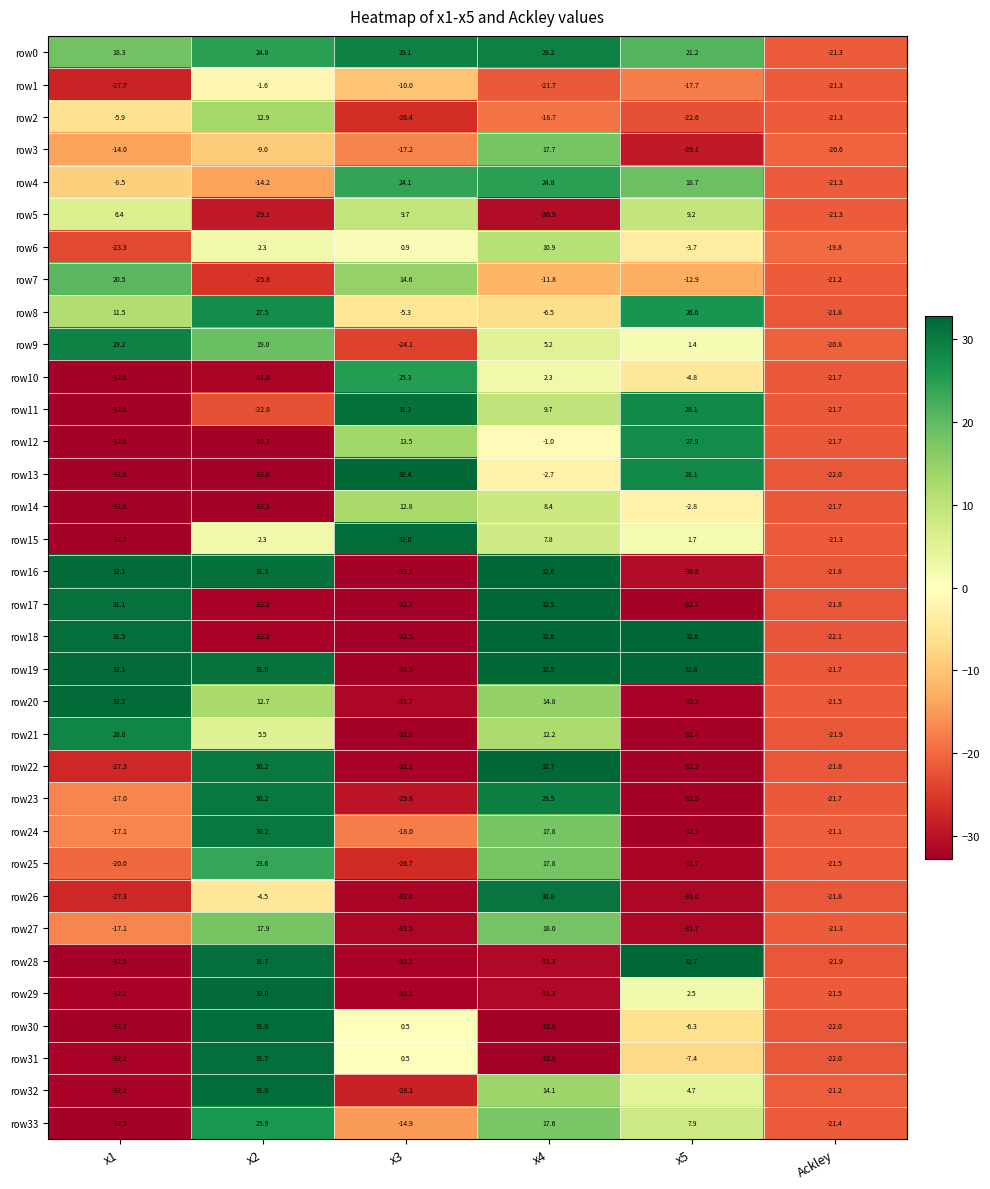

What is the sum of the row22 values at x3 and Ackley?

-53.9